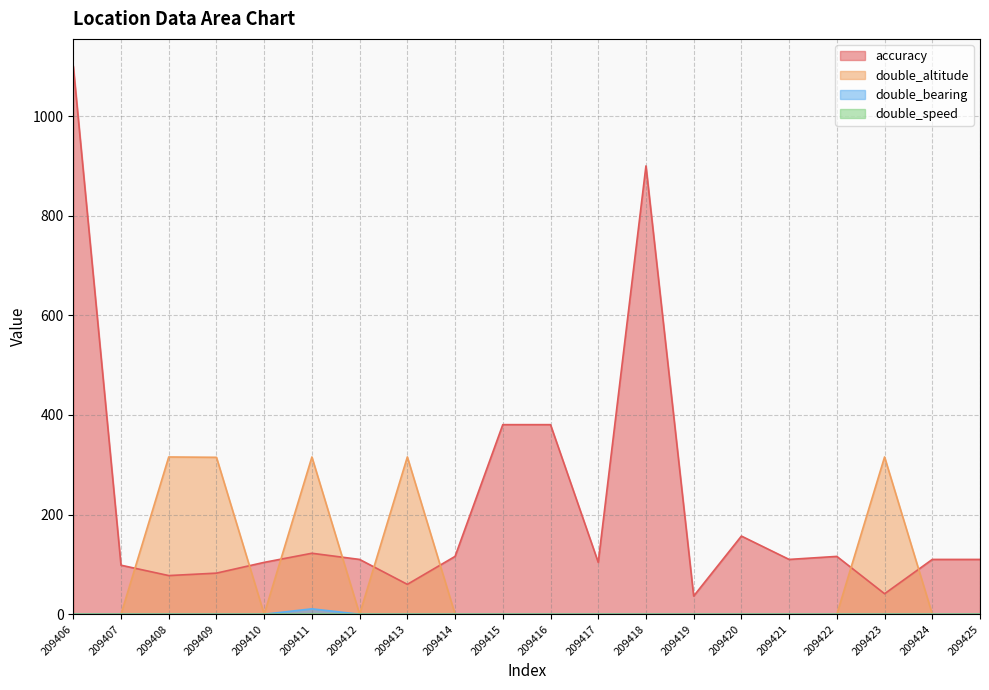

True or false: double_bearing and double_altitude intersect in this chart.

False